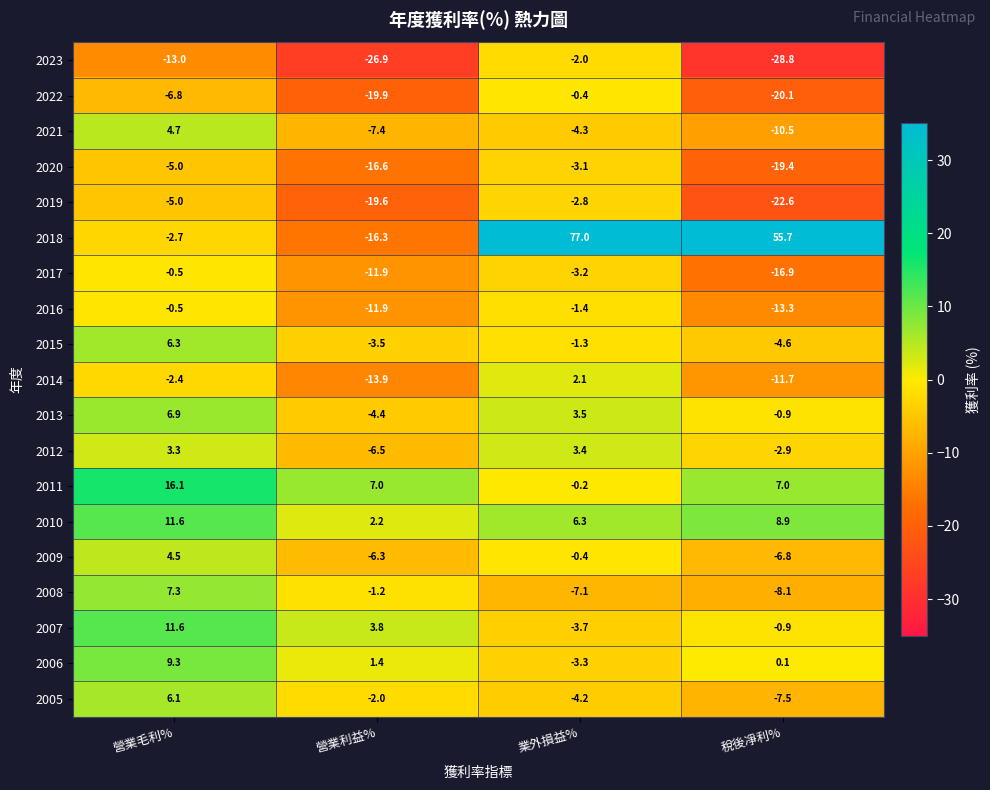

Is it true that 2023 equals -2.0 at 業外損益%?

True